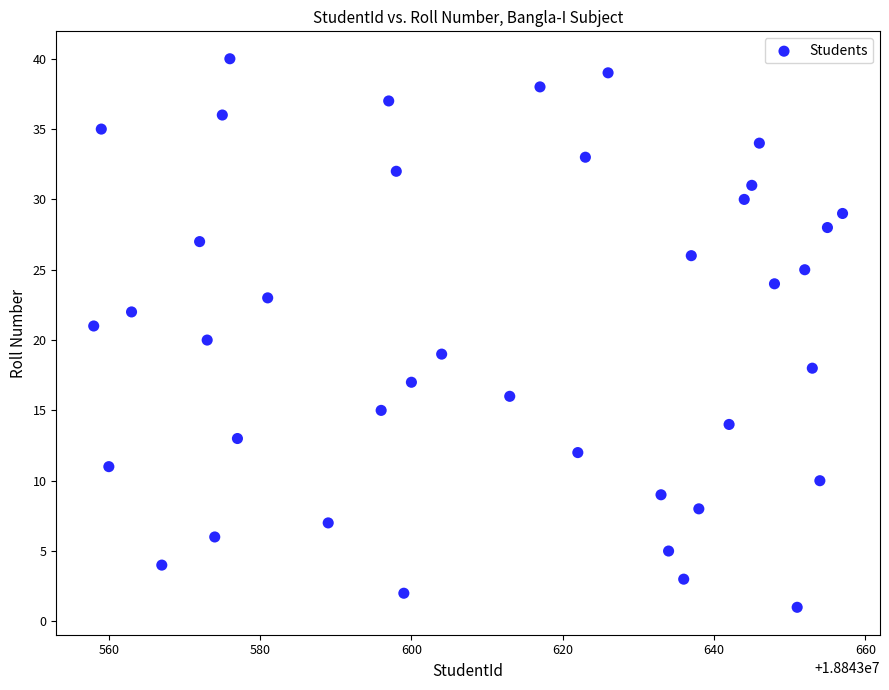

What is the range of X values (max minus min)?

99